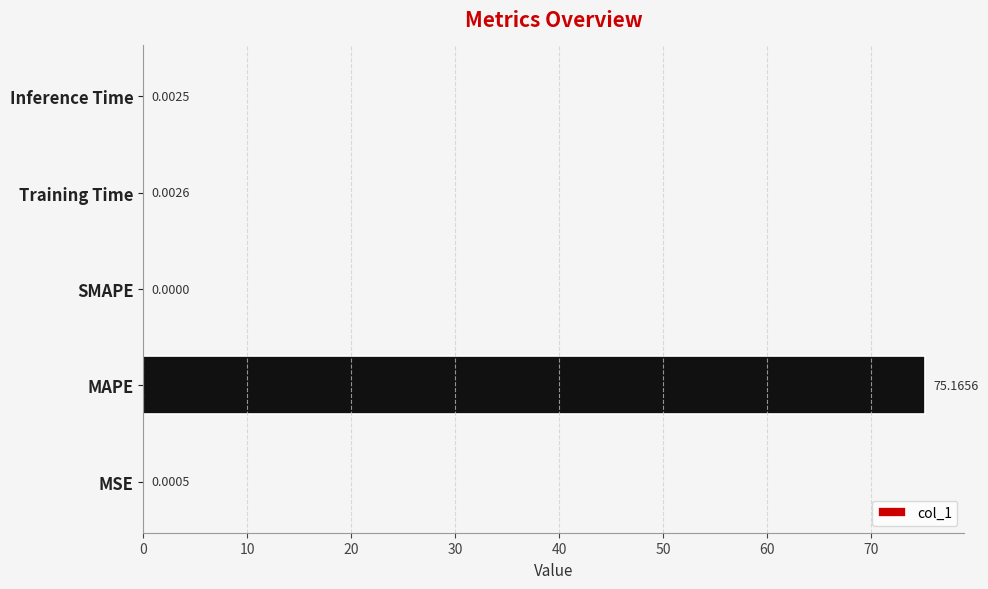

What is the sum of all values?

75.2